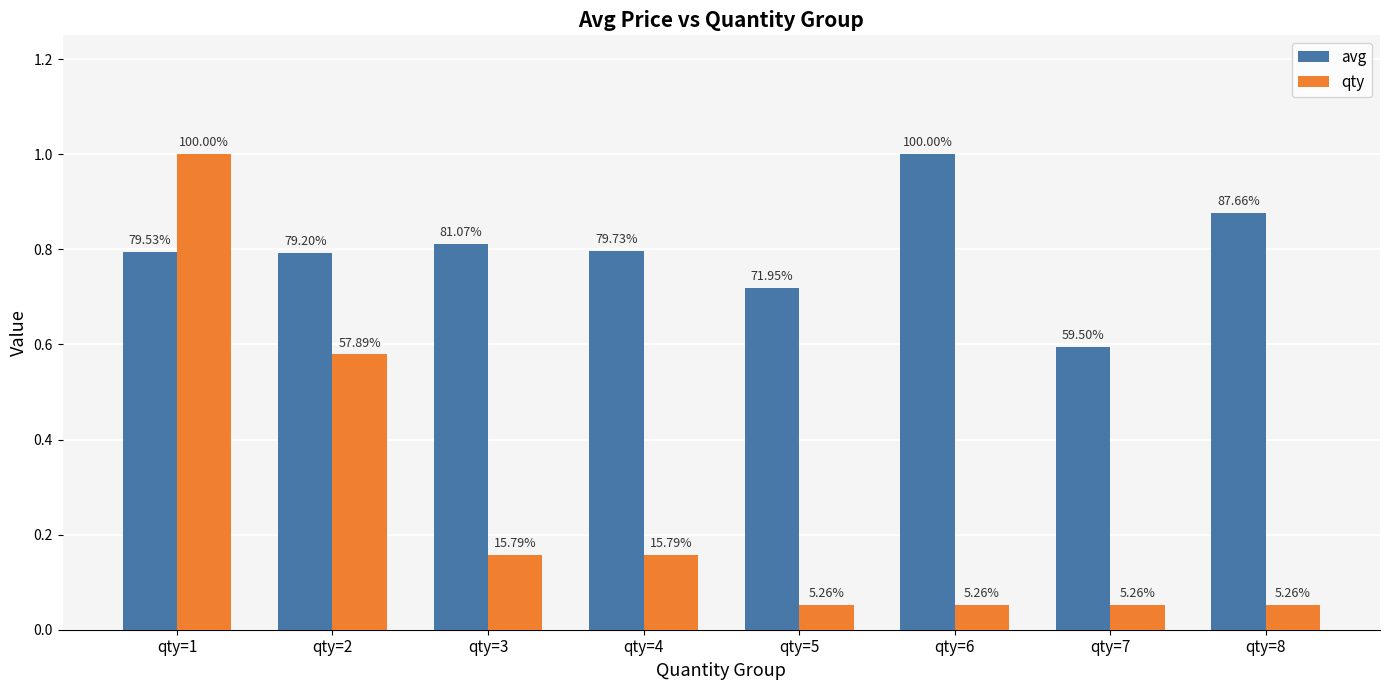

Are the bars grouped side by side (vs. stacked)?

Yes